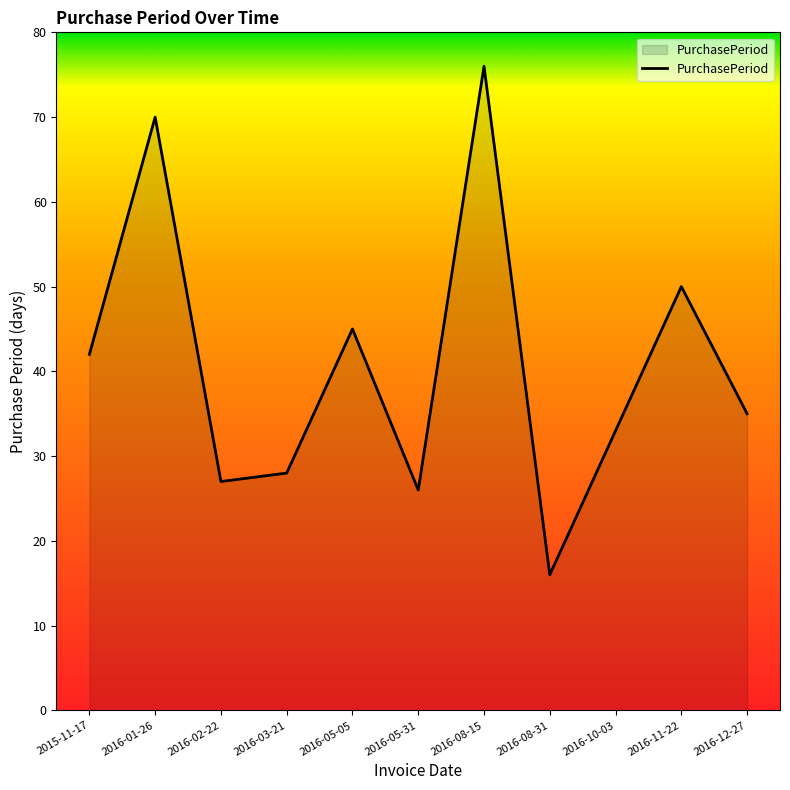

What is the average value?

41